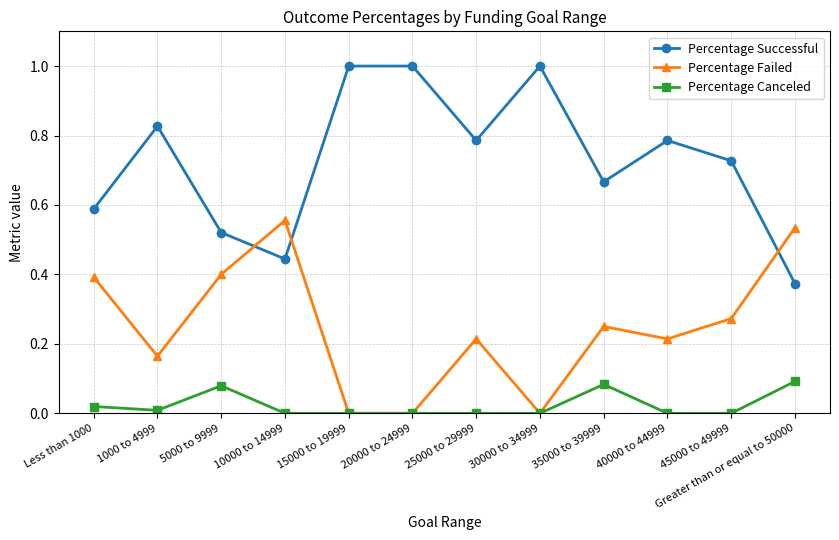

At 25000 to 29999, list the series in order from smallest to largest.

Percentage Canceled, Percentage Failed, Percentage Successful